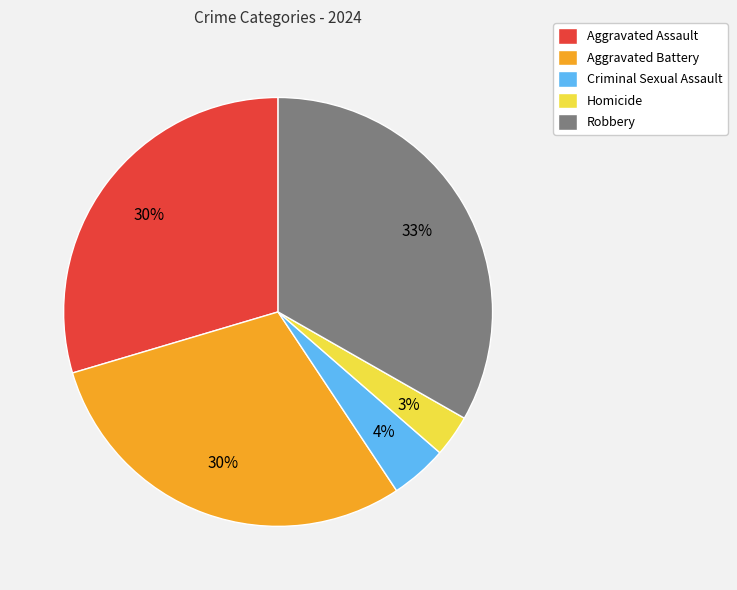

Which slice is the largest?

Robbery